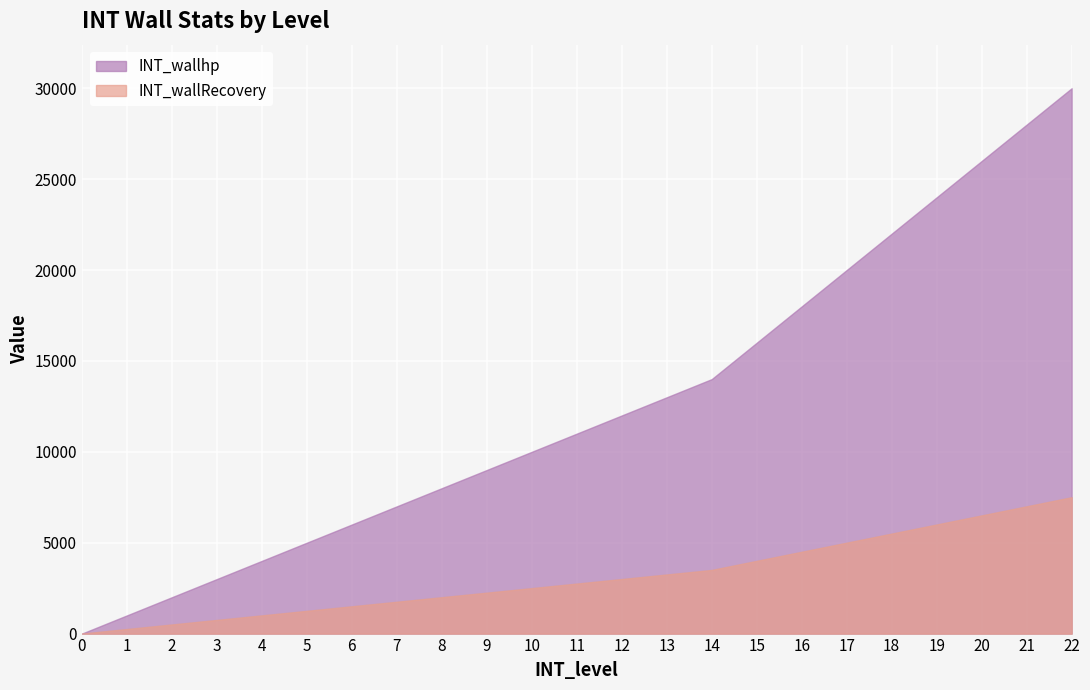

True or false: INT_wallRecovery and INT_wallhp cross at least once.

False